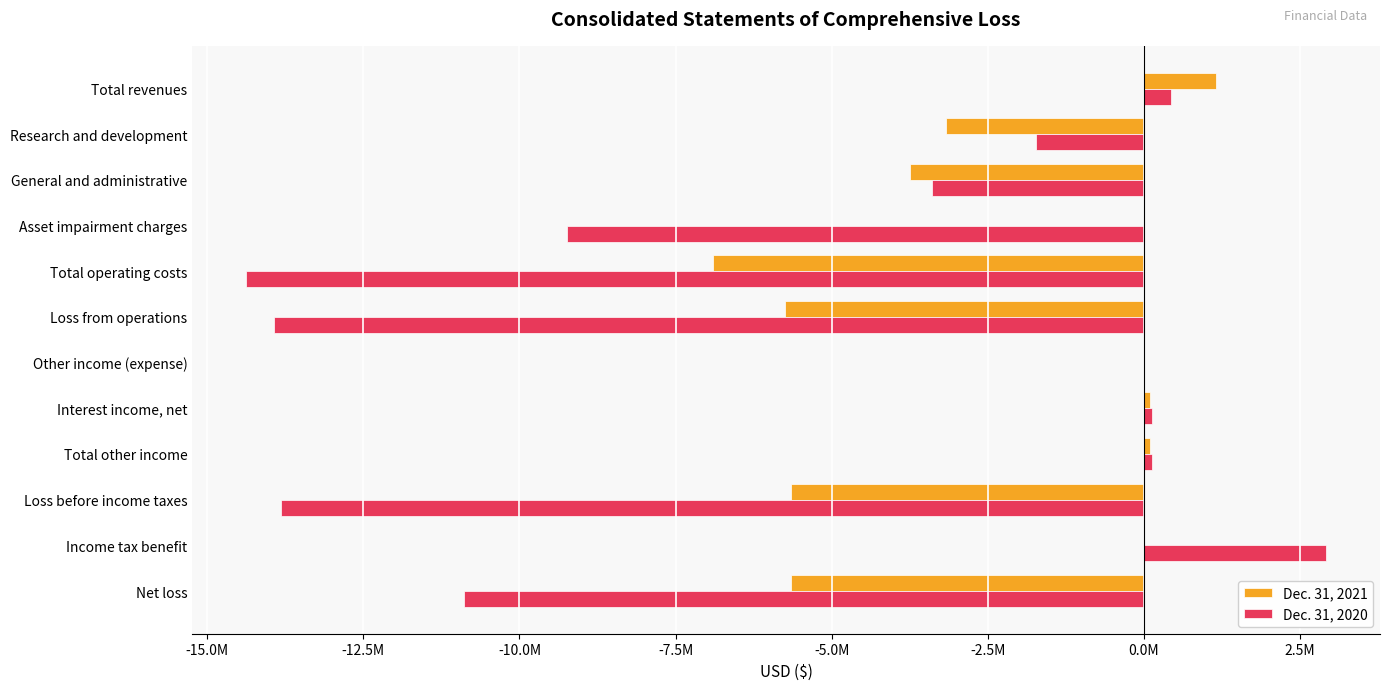

What are all the series names shown in the legend?

Dec. 31, 2021, Dec. 31, 2020